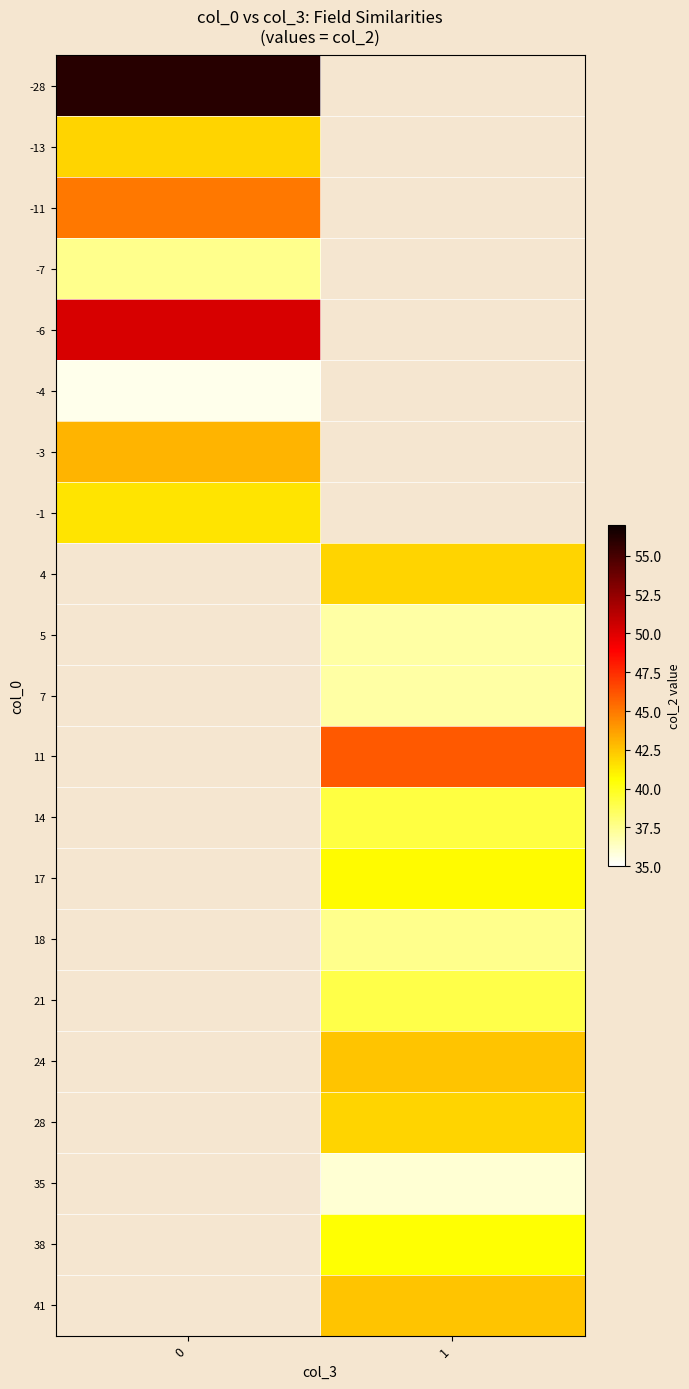

Count the number of data series in this chart.

21